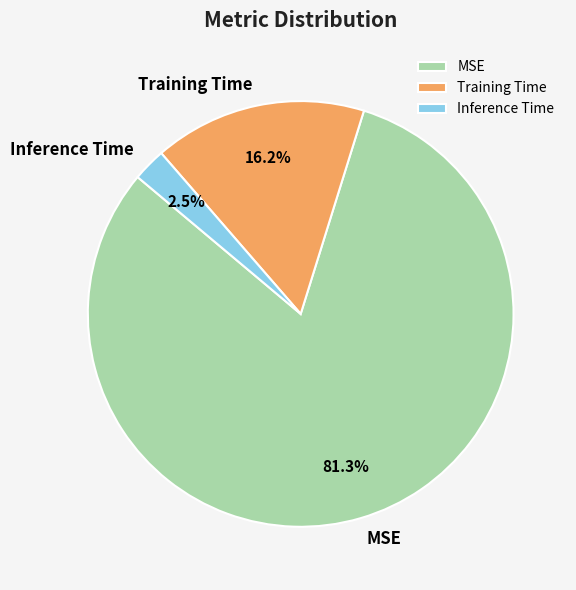

Is Training Time the majority of the pie?

No